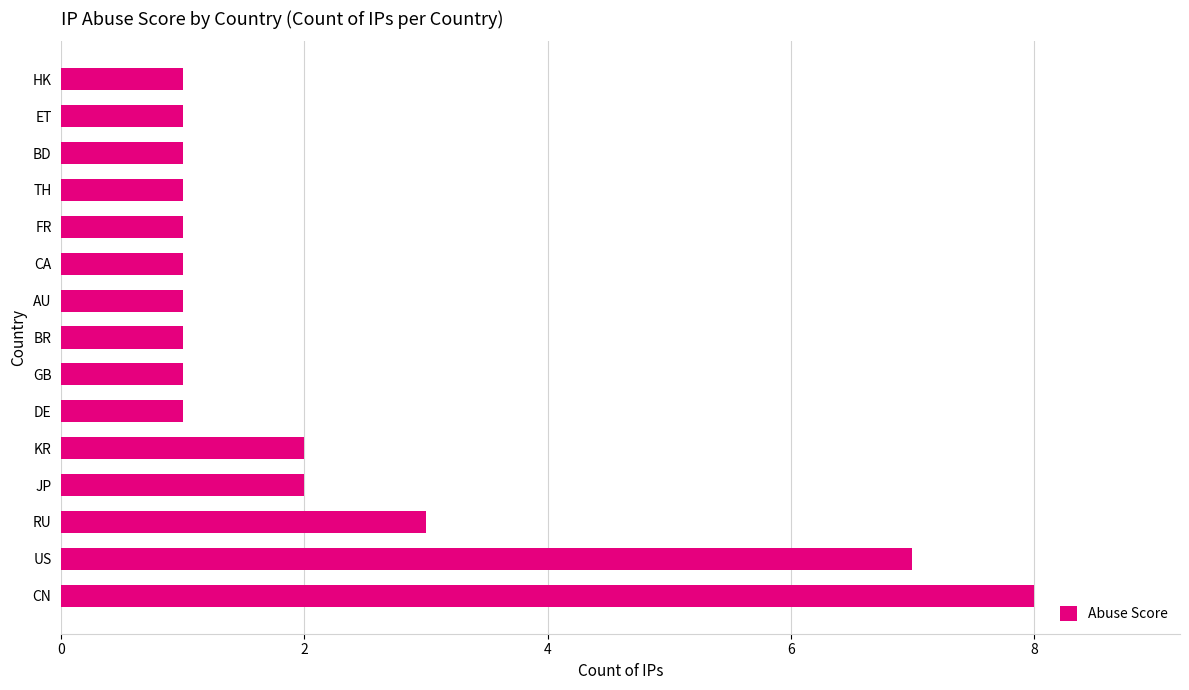

What is the greatest value displayed?

8